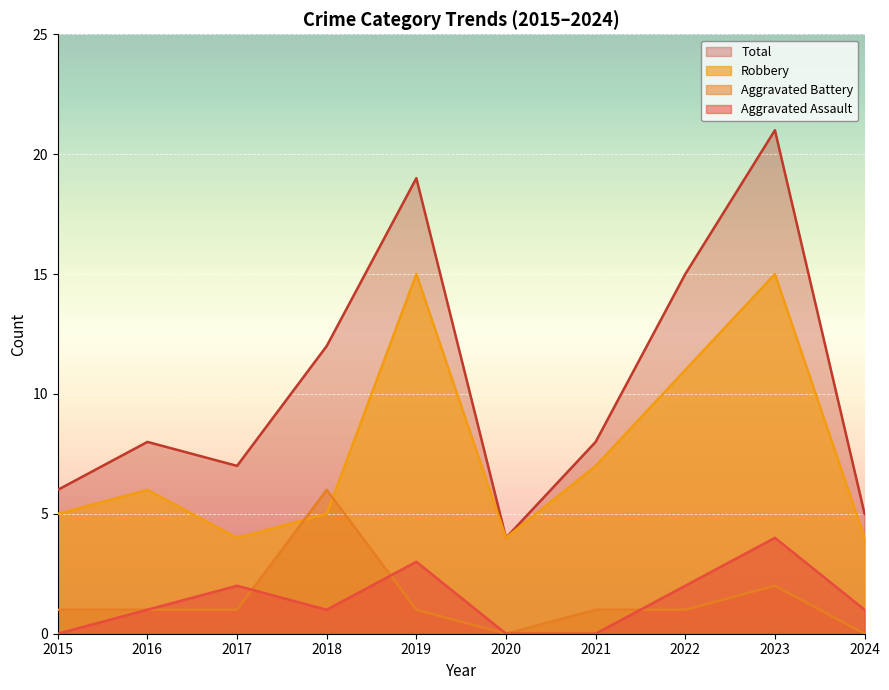

Where is the first local minimum for Aggravated Assault?

2018